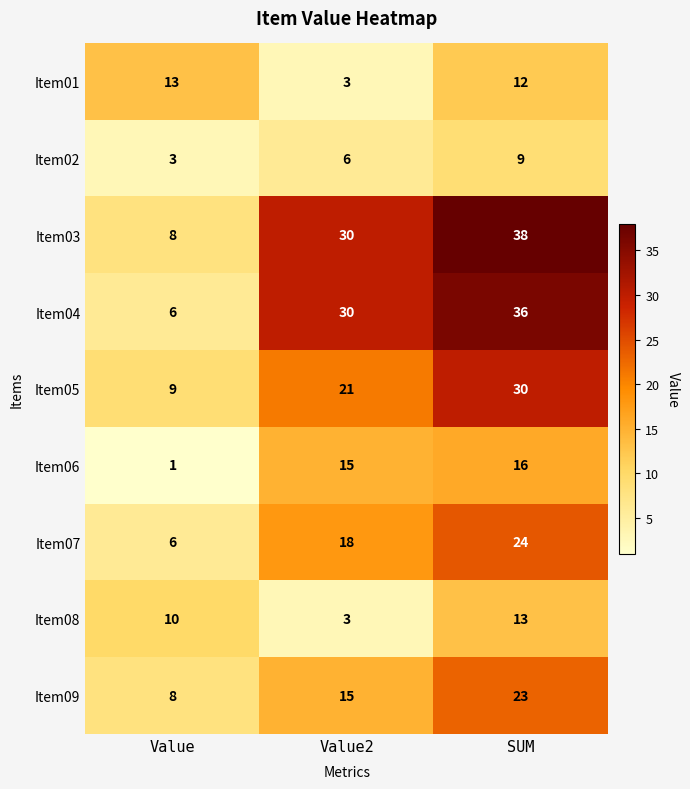

Rank the categories by Item01 value from lowest to highest.

Value2, SUM, Value